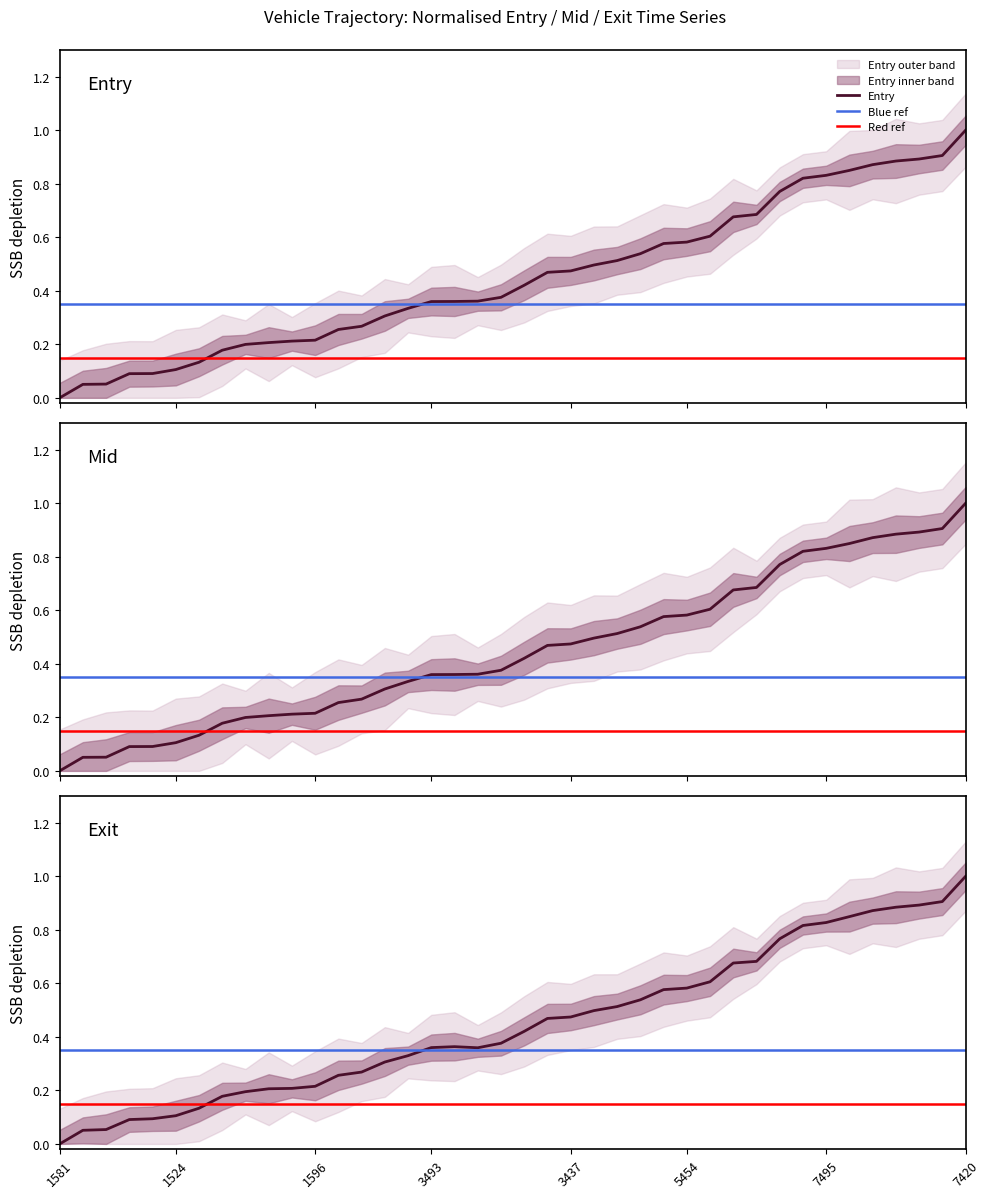

How many categories are shown in the chart?

40